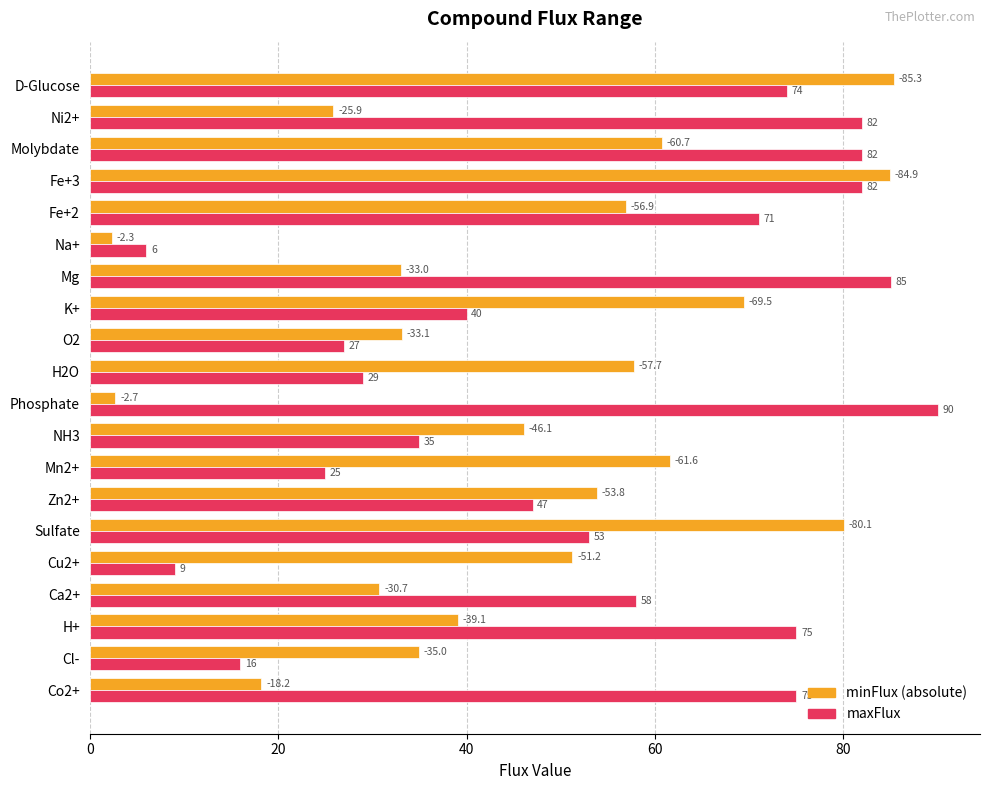

At which category is the sum across all series the highest?

Fe+3